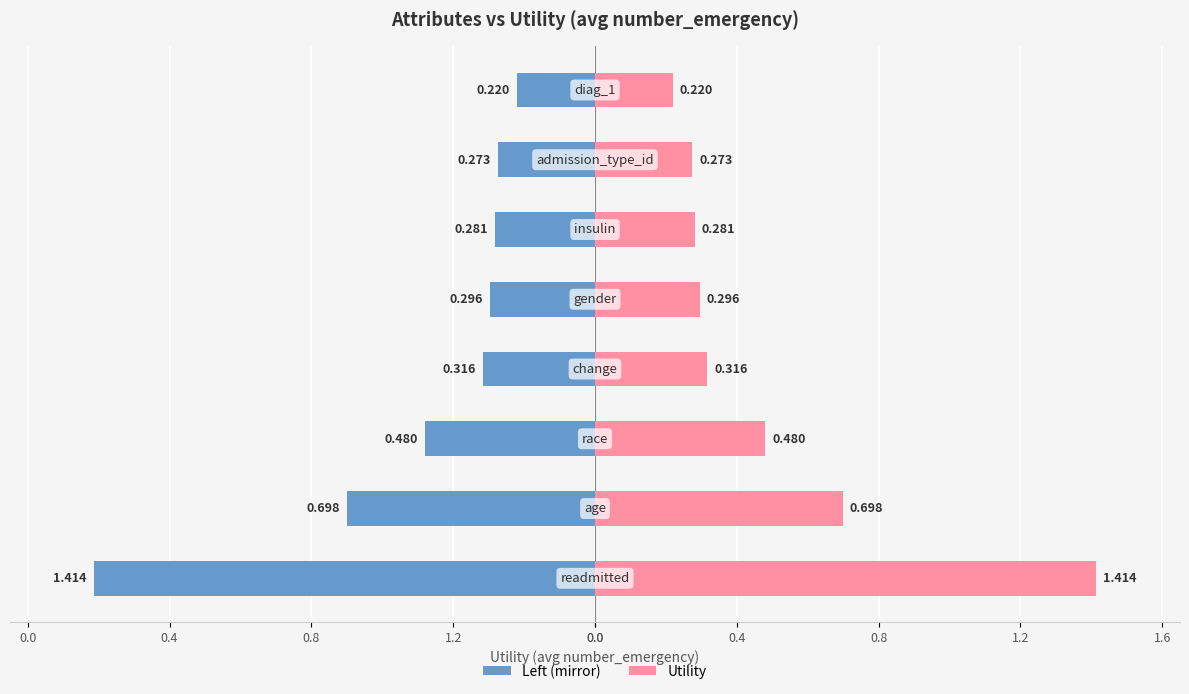

What is the difference between the maximum and minimum values in the Attributes (right) series?

1.2